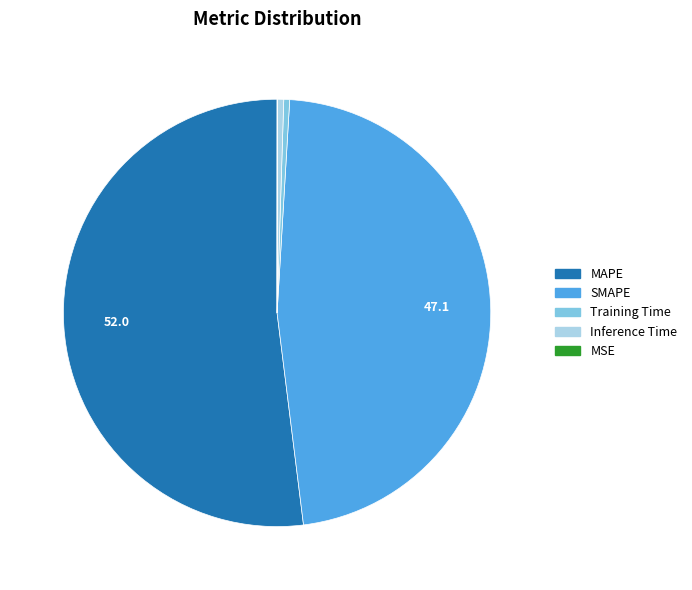

Is it true that Inference Time is 0% of the pie?

True